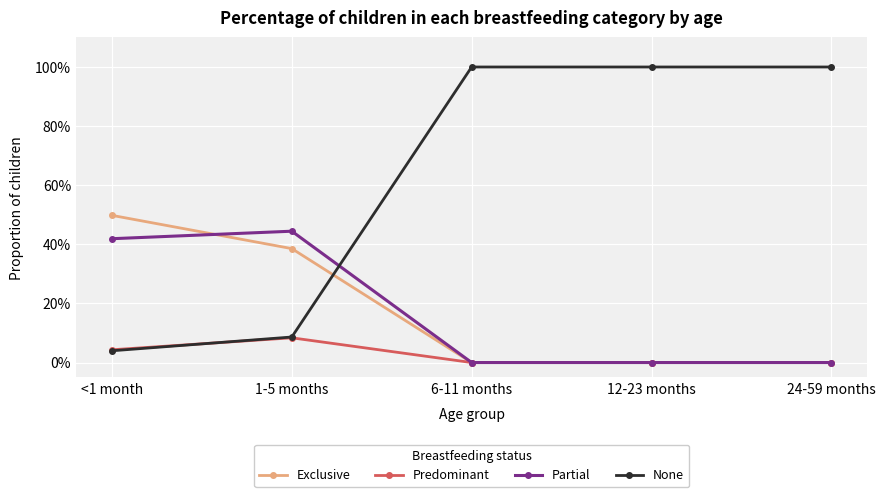

Rank the categories by Exclusive value from highest to lowest.

<1 month, 1-5 months, 6-11 months, 12-23 months, 24-59 months